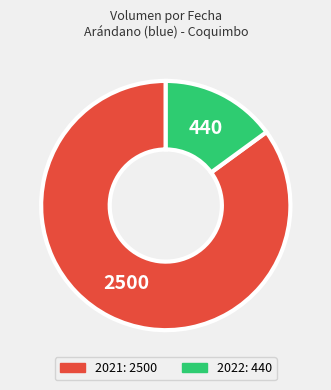

Is there any slice that represents more than half of the pie?

Yes